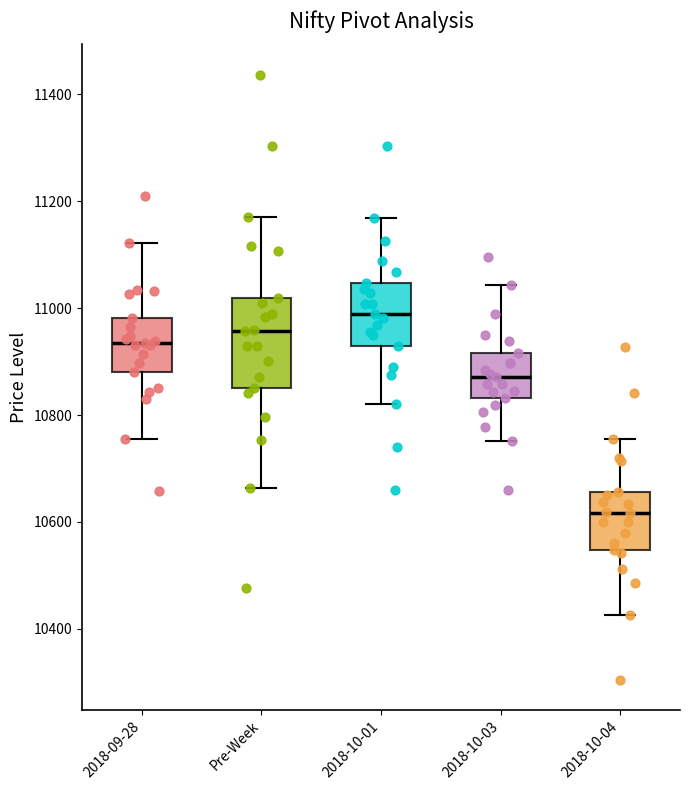

Where does the upper whisker of the box for 2018-10-04 end on the y-axis? The values are not printed on the chart, so give them approximately, as read against the axis.

10760